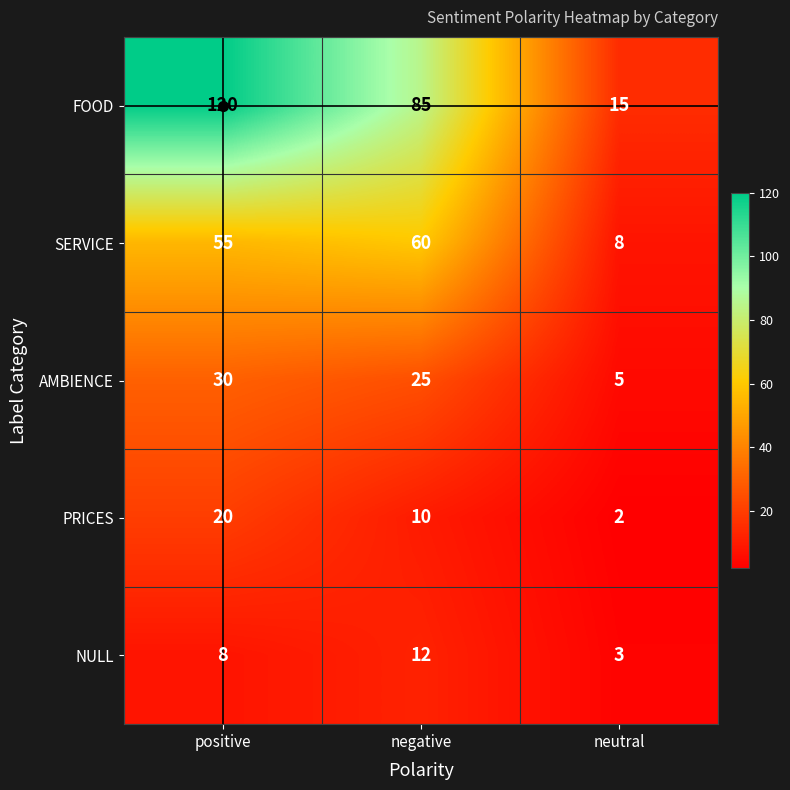

What is the difference between the maximum and minimum values in the SERVICE series?

52